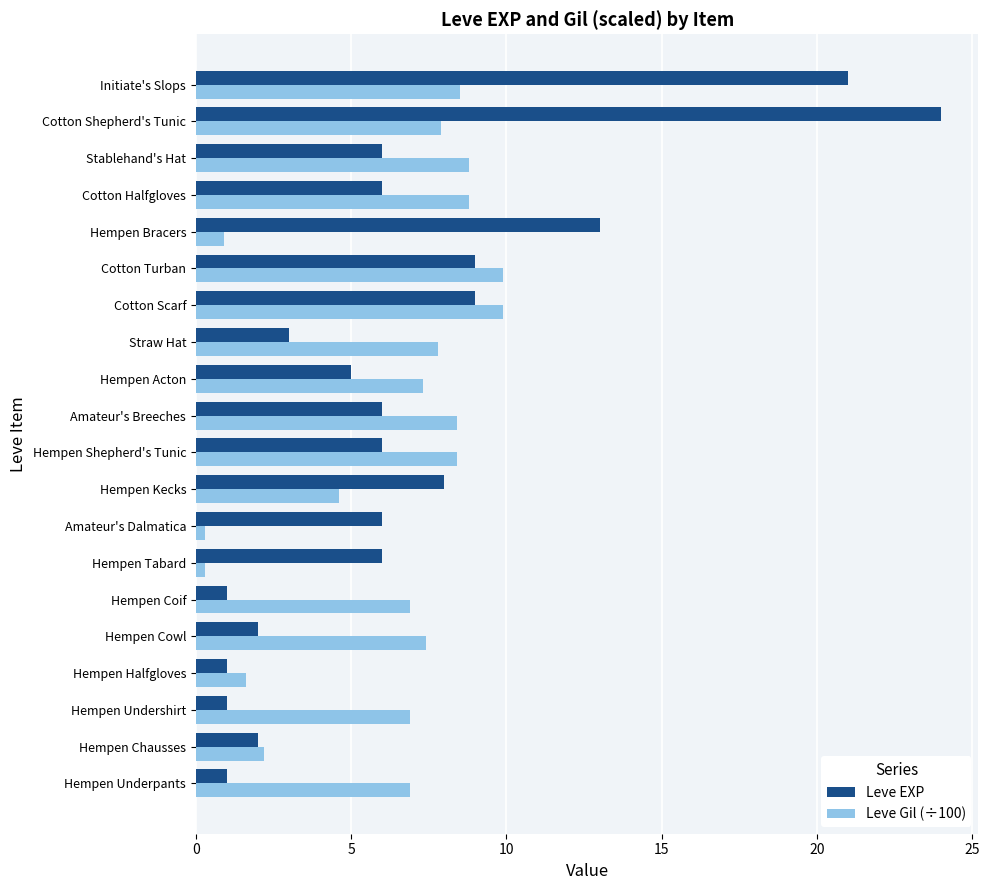

What is the difference between the Leve Gil (÷100) values at Hempen Kecks and Hempen Underpants?

2.3